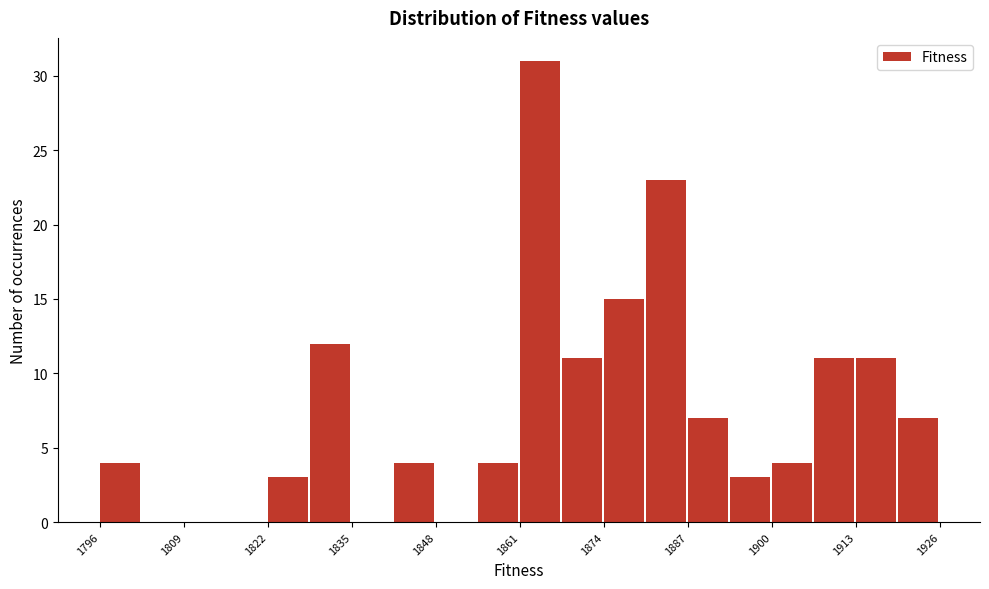

Around what value on the x-axis is the tallest bar? Give the approximate position of its centre, as read against the axis.

1864